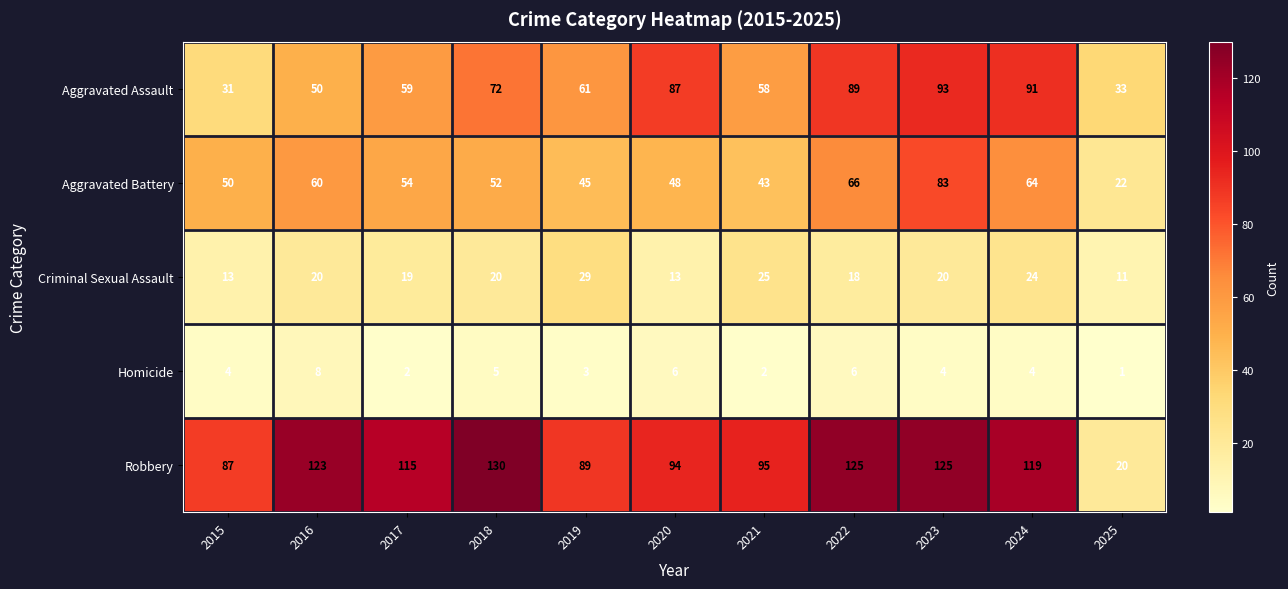

What is the difference between the second highest and second lowest values in the Aggravated Assault series?

58